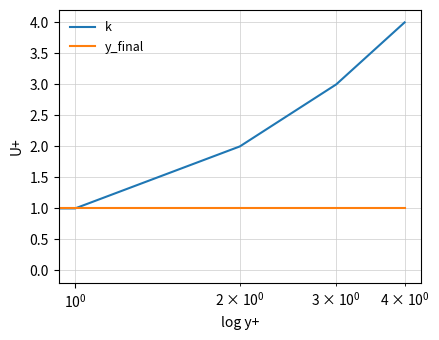

What is the maximum value shown in the chart?

4